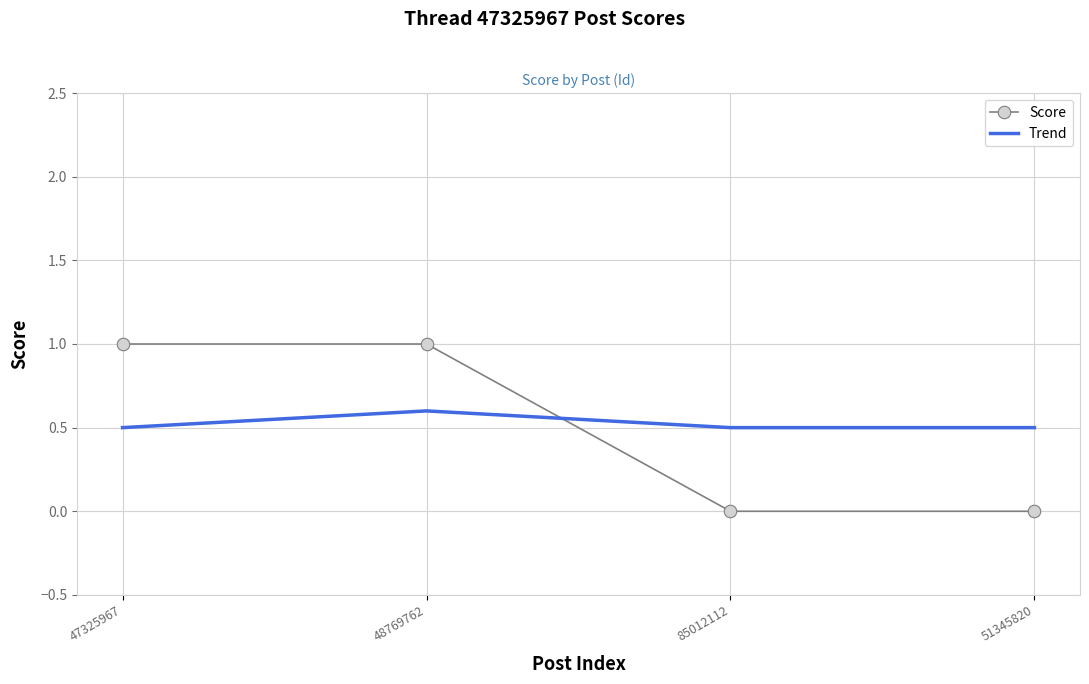

Is it true that Trend equals 0.9 at 48769762?

False